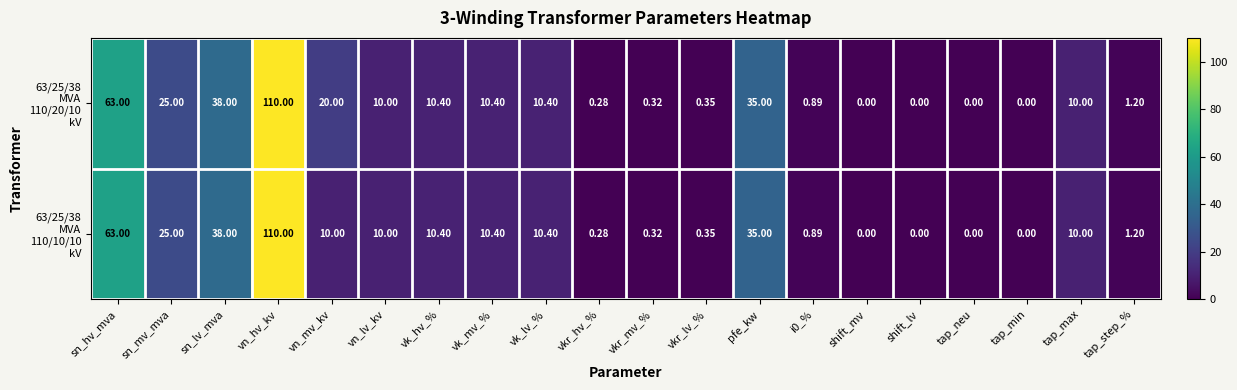

How many series are shown in this chart?

2